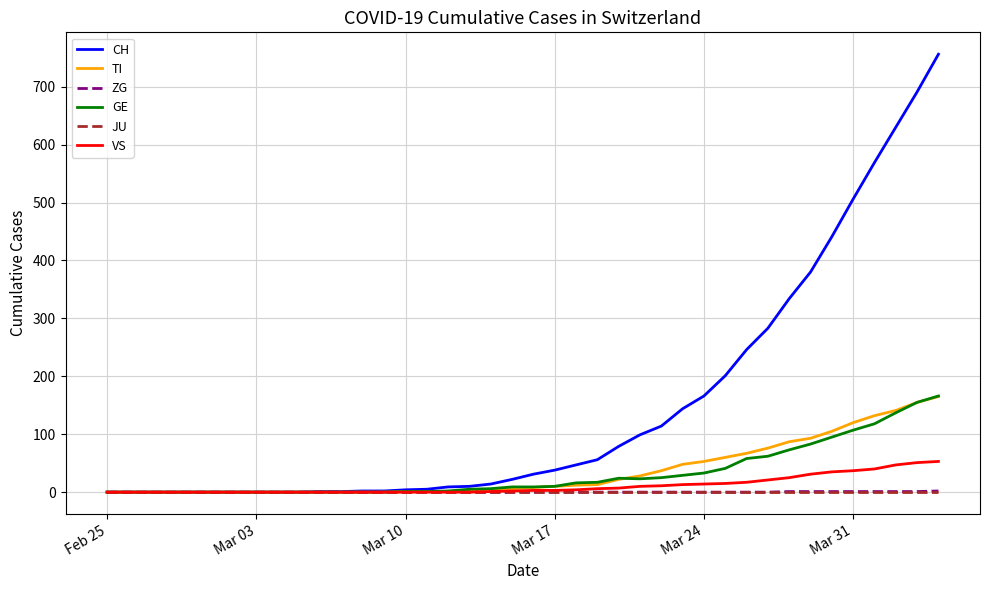

Which series has the largest total across all categories?

CH